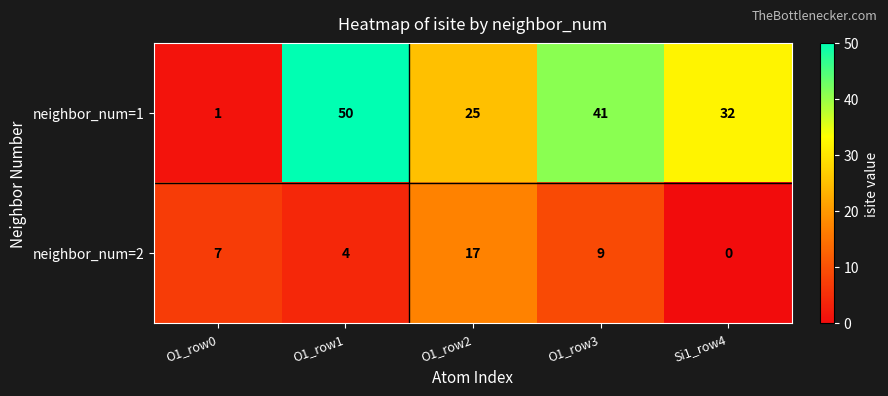

What is the difference between the maximum and minimum values in the neighbor_num=2 series?

17